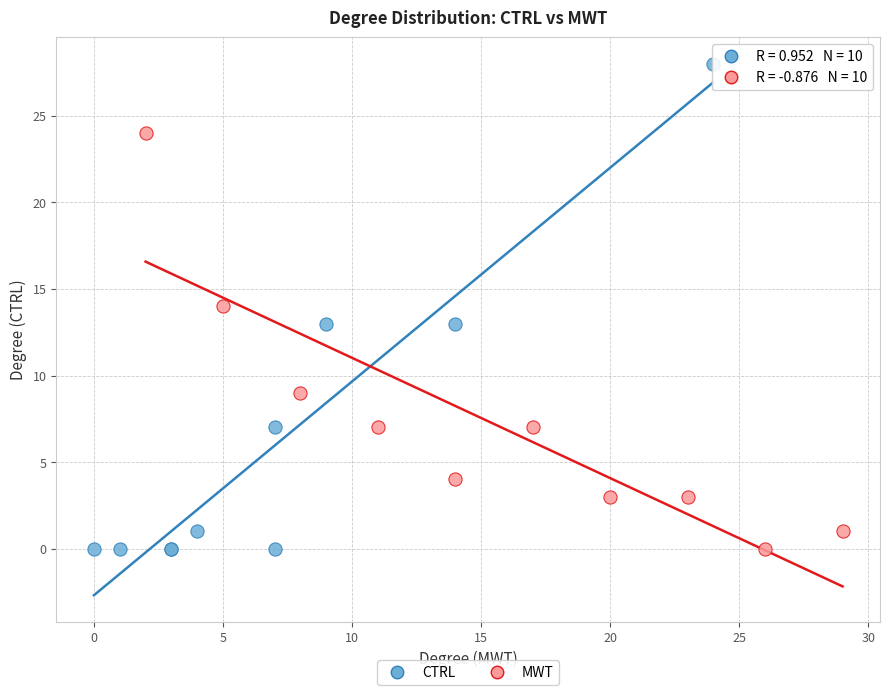

Which series has the largest Y range (max minus min)?

CTRL